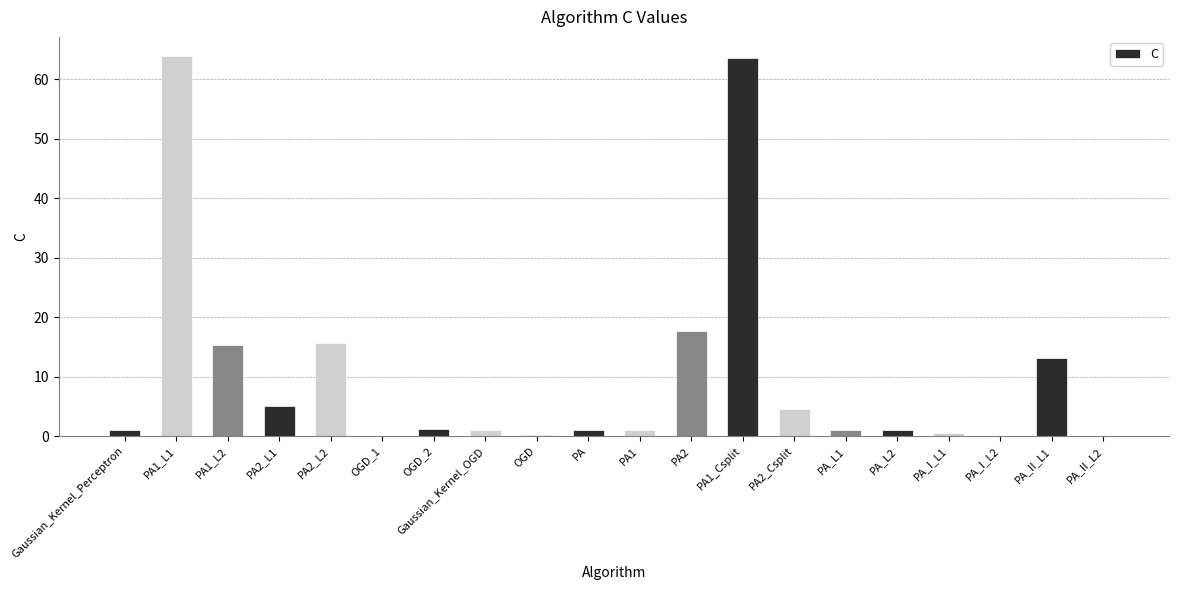

Are the bars horizontal?

No